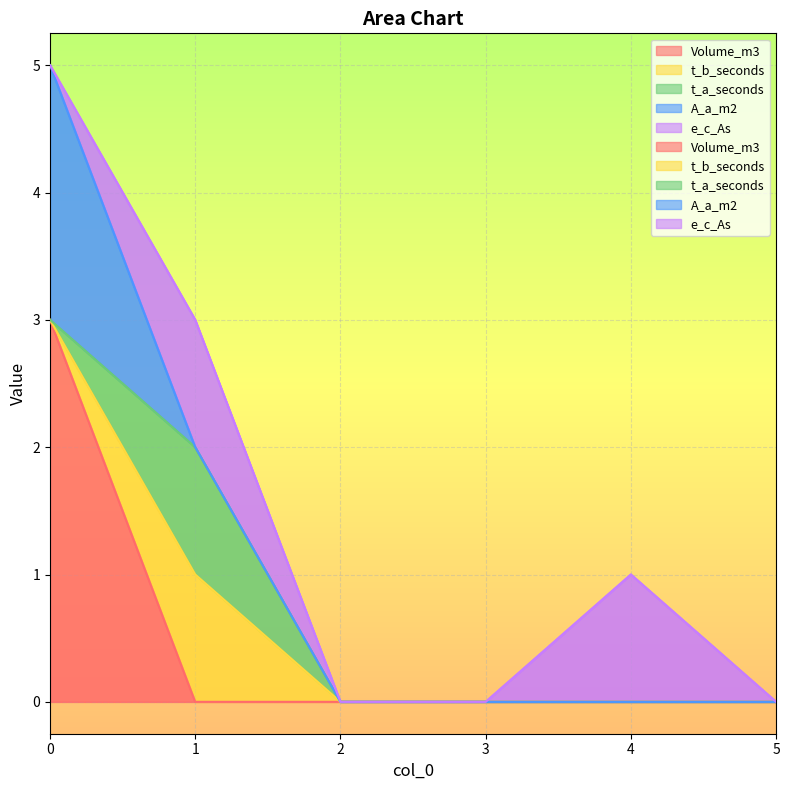

How many times do A_a_m2 and t_a_seconds cross each other?

1